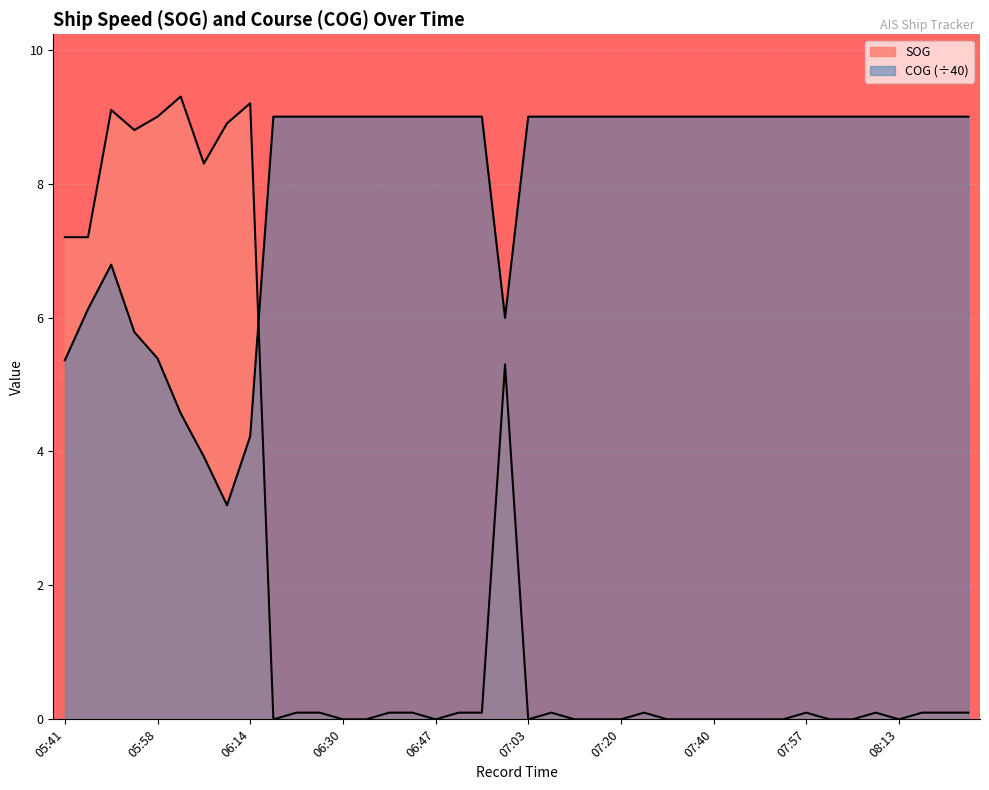

Which series ends up on top after the final intersection of SOG and COG?

COG